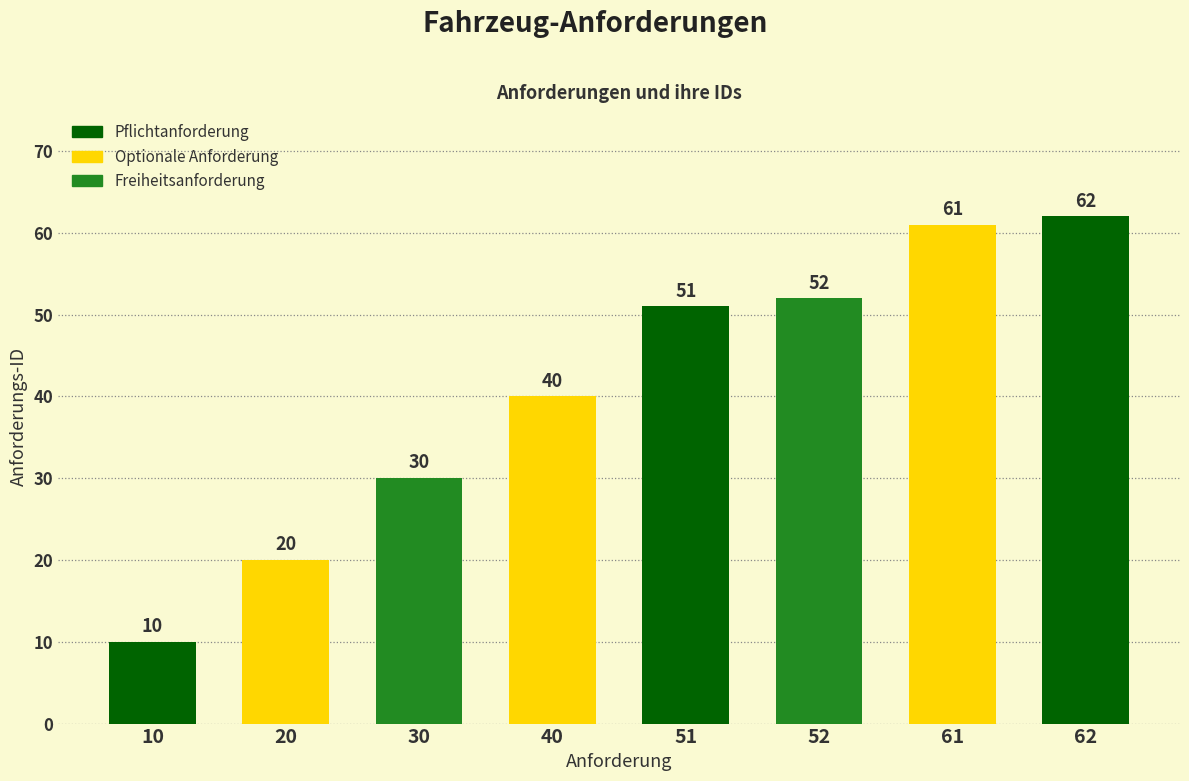

What is the change in value from 10 to 30?

+20